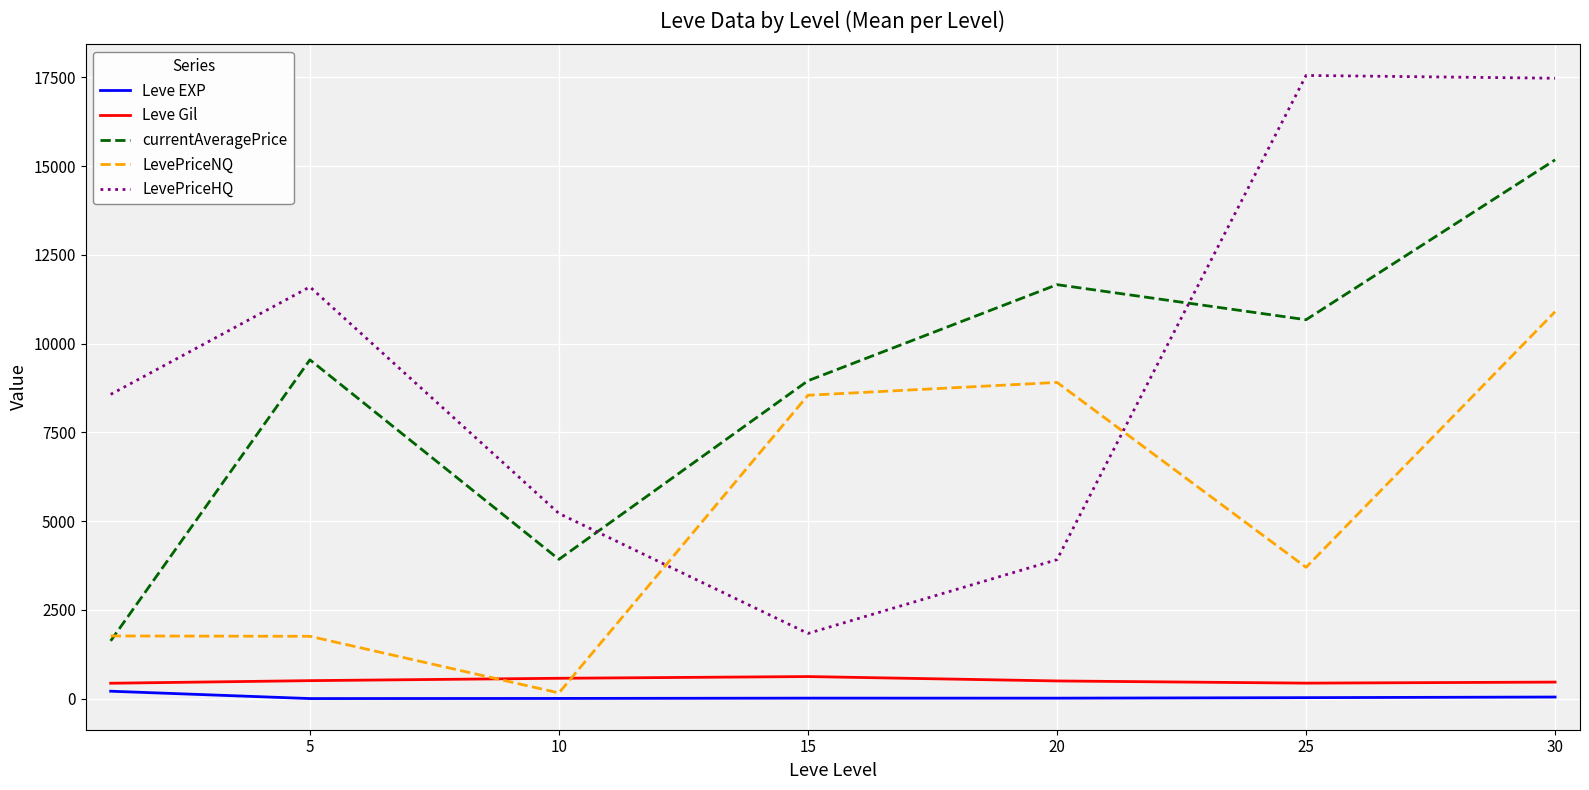

True or false: Leve EXP and currentAveragePrice cross at least once.

False